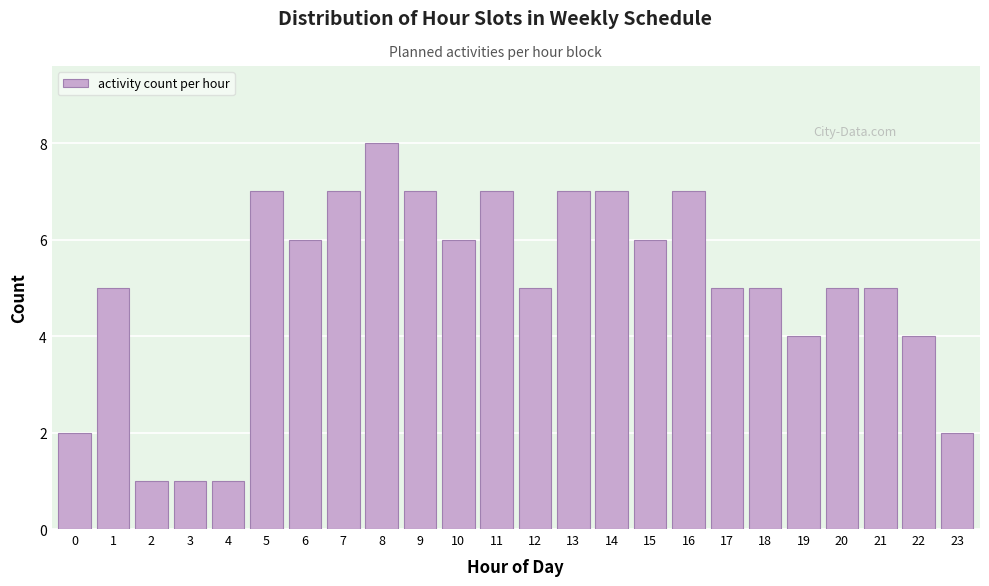

Reading right to left, extract all data points from this chart.

23=2	22=4	21=5	20=5	19=4	18=5	17=5	16=7	15=6	14=7	13=7	12=5	11=7	10=6	9=7	8=8	7=7	6=6	5=7	4=1	3=1	2=1	1=5	0=2